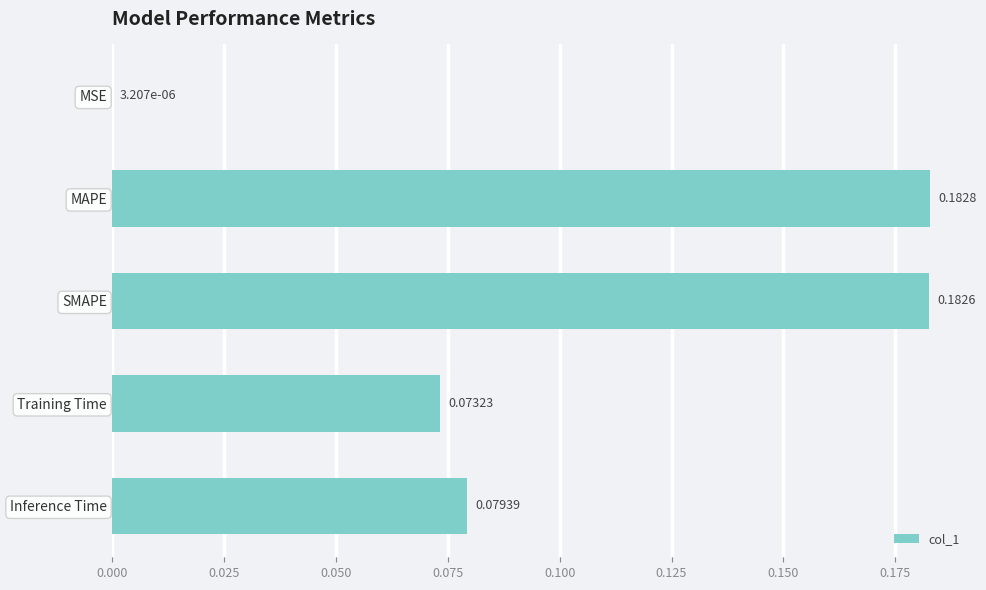

Which category has the highest value across all series?

MAPE